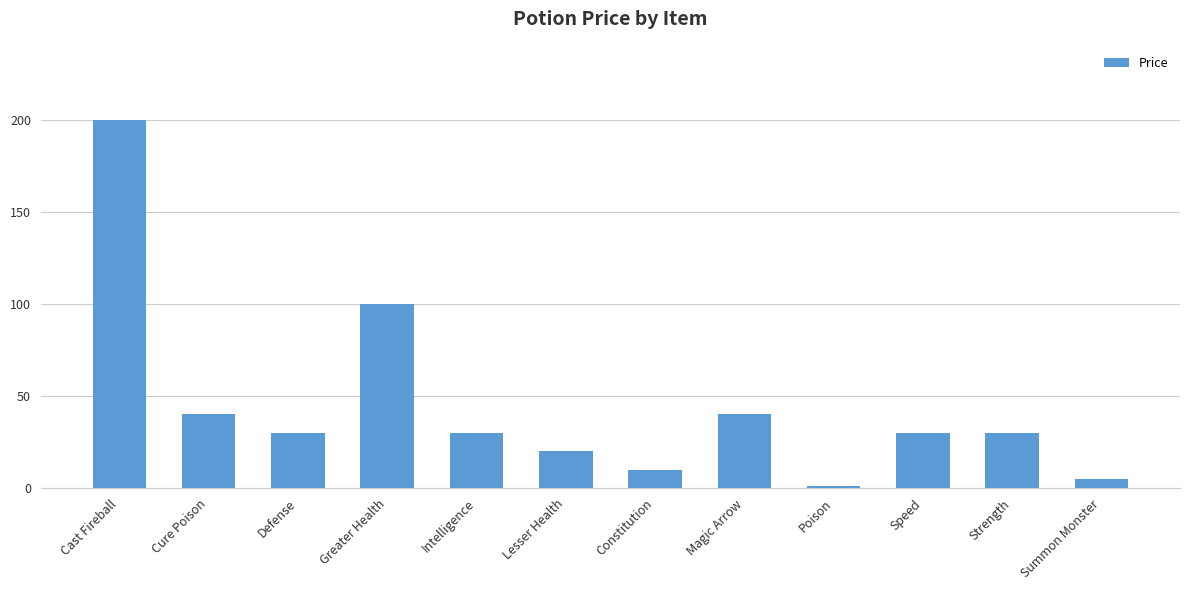

Which has a higher value, Magic Arrow or Lesser Health?

Magic Arrow